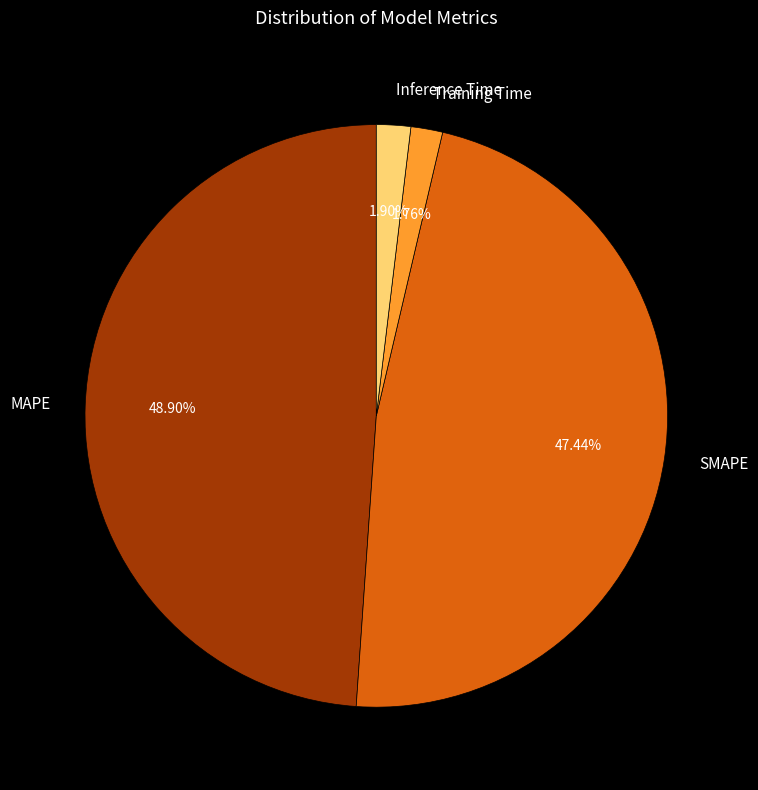

Is it true that SMAPE is 33% of the pie?

False